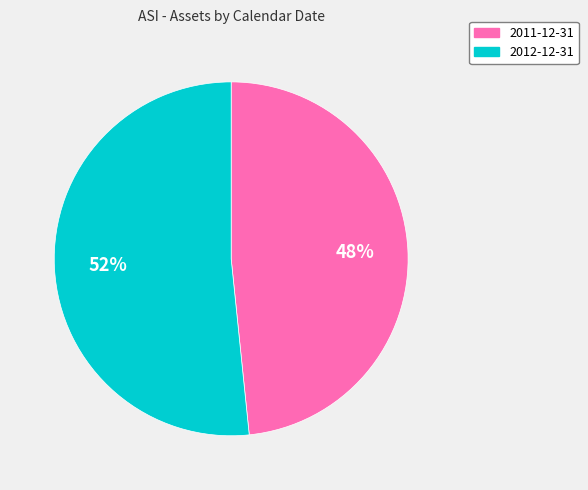

Do 2012-12-31 and 2011-12-31 together represent more than half of the pie?

Yes